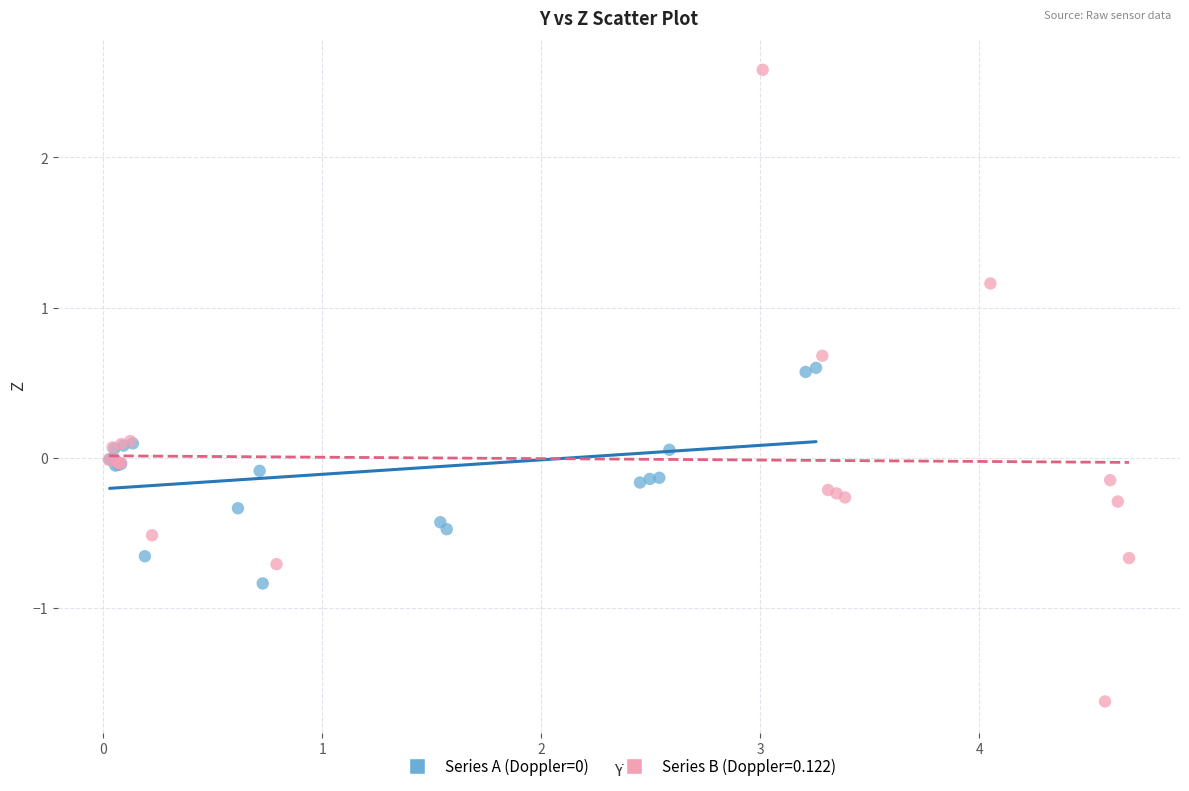

Which series contains the highest Y value?

Series B (Doppler=0.122)